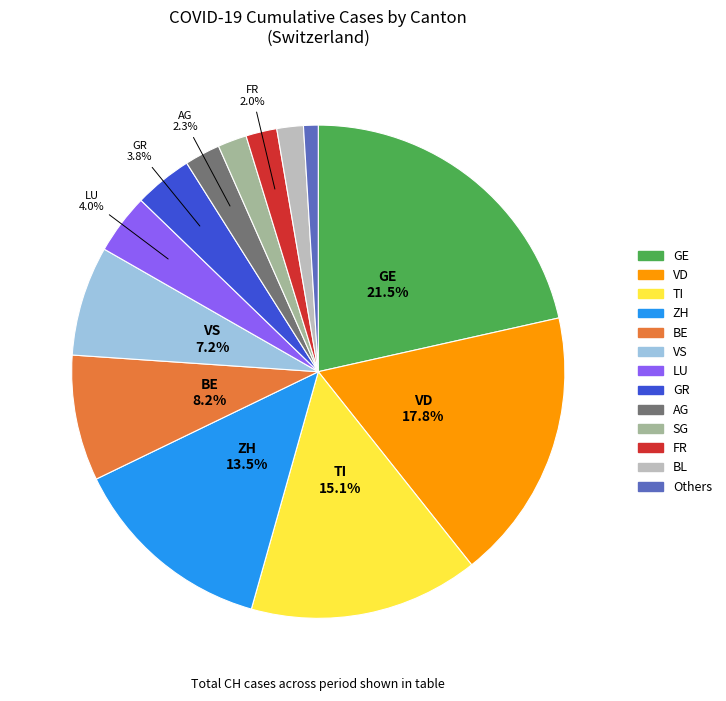

To the nearest percent, what is the average slice percentage?

8%